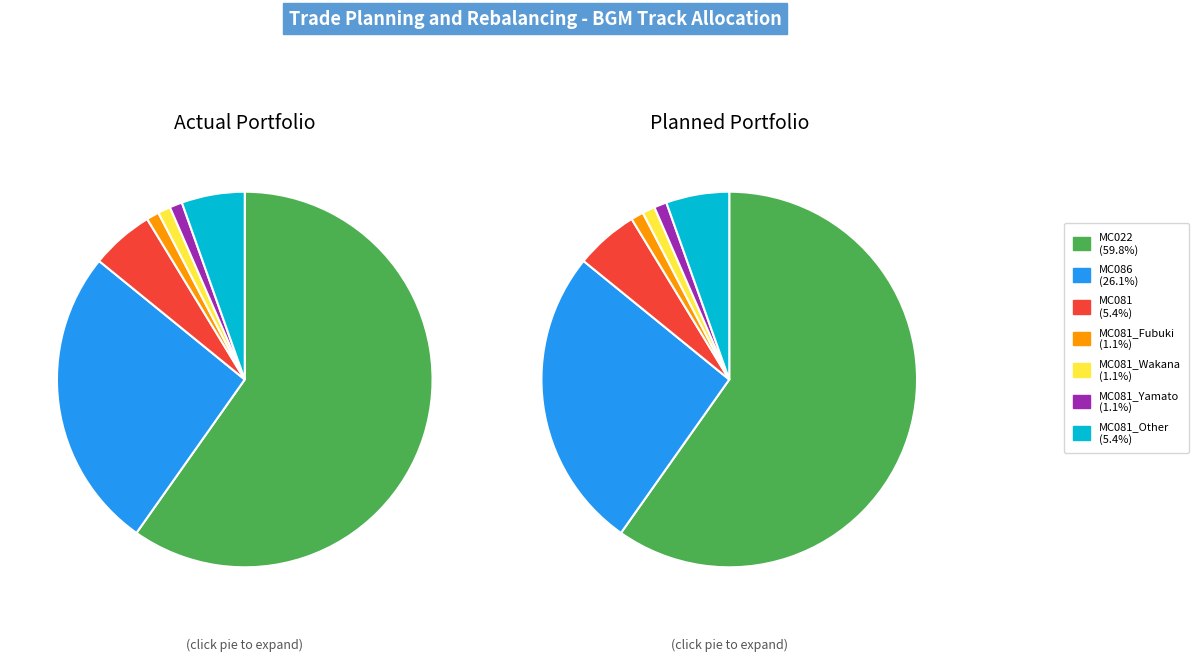

What percentage is the bgm_MC081_Wakana slice, to the nearest percent?

1%